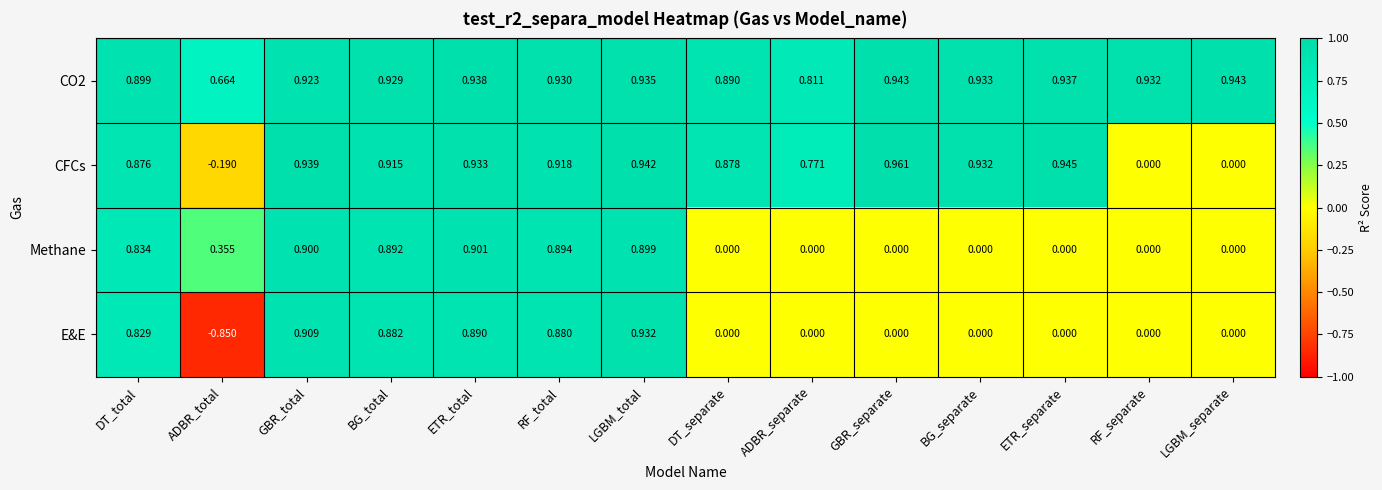

Which category has the highest value across all series?

GBR_separate